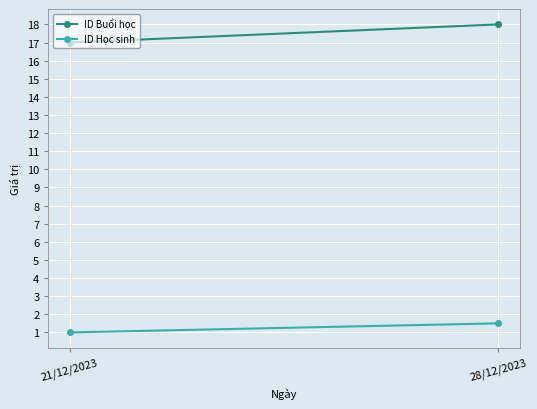

What is the value of the ID Học sinh point at the 1st from the left?

1.0